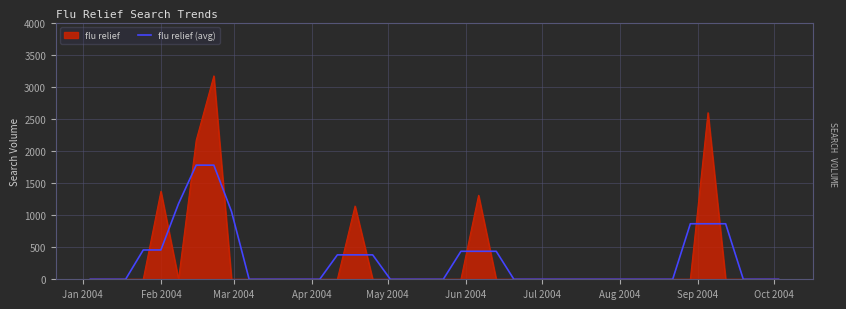

List the series in order of their peak value, highest first.

flu relief, flu relief (avg)